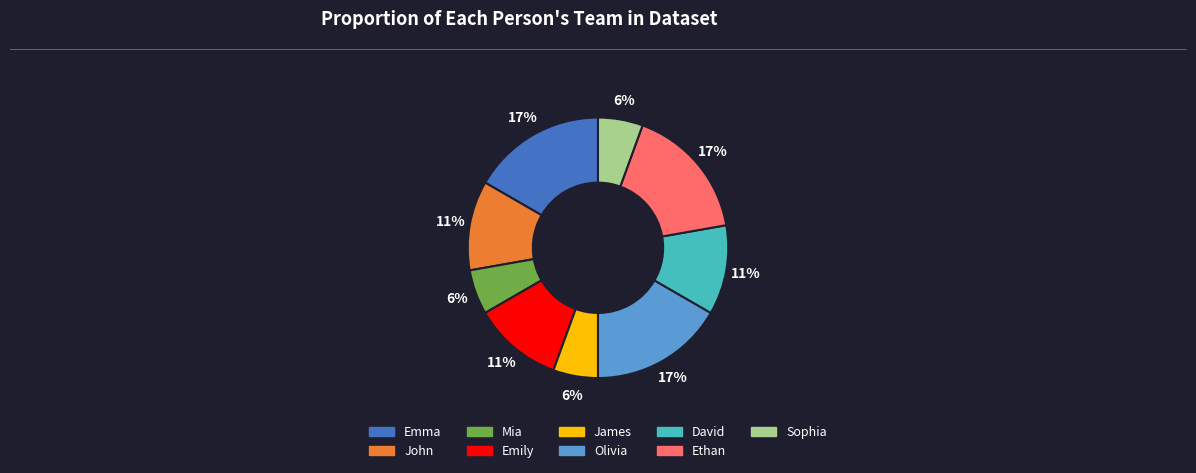

Is the sum of James and Emily greater than half?

No